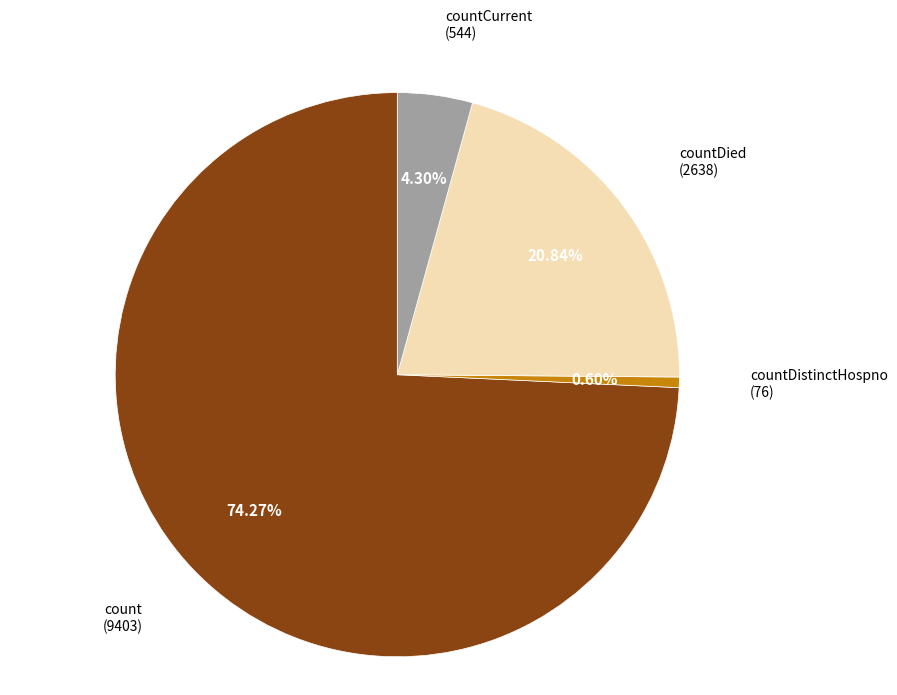

Is there any slice that represents more than half of the pie?

Yes